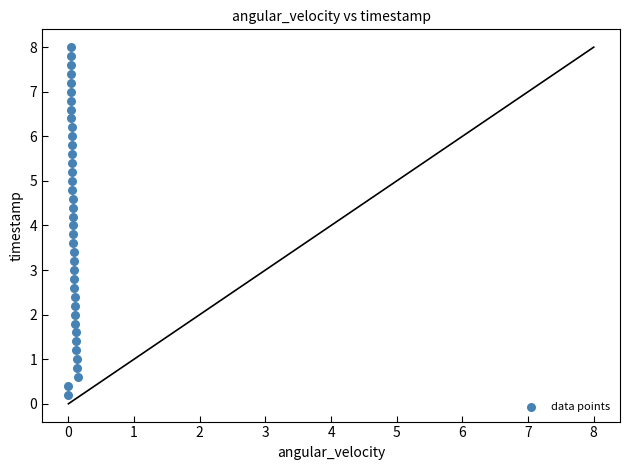

What is the range of Y values (max minus min)?

7.8